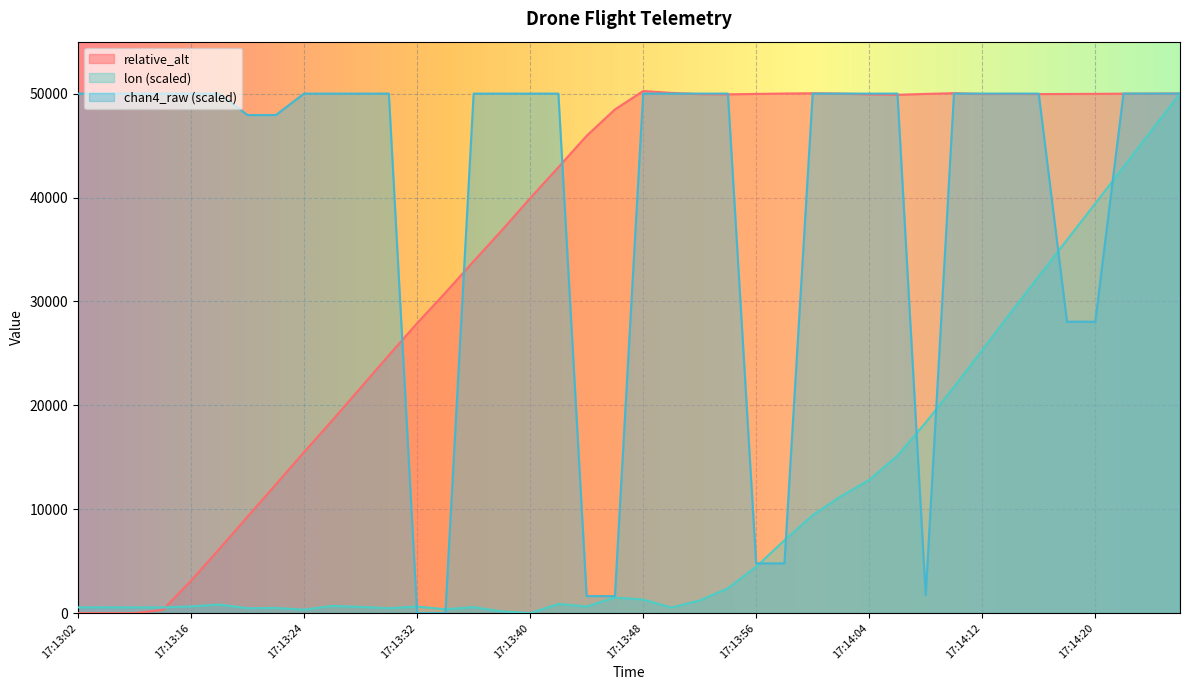

Reading right to left, transcribe all the data shown in this chart.

lon: 17:14:26=50000.0	17:14:24=46492.4	17:14:22=42938.7	17:14:20=39417.9	17:14:18=35921.9	17:14:16=32406.1	17:14:14=28892.0	17:14:12=25311.8	17:14:10=21761.4	17:14:08=18339.6	17:14:06=15143.9	17:14:04=12817.6	17:14:02=11243.6	17:14:00=9427.2	17:13:58=6998.6	17:13:56=4464.5	17:13:54=2385.7	17:13:52=1215.9	17:13:50=531.2	17:13:48=1300.1	17:13:46=1498.1	17:13:44=633.5	17:13:42=876.1	17:13:40=0.0	17:13:38=161.7	17:13:36=567.5	17:13:34=367.9	17:13:32=628.6	17:13:30=465.3	17:13:28=592.3	17:13:26=686.3	17:13:24=330.0	17:13:22=491.7	17:13:20=465.3	17:13:18=824.9	17:13:16=640.1	17:13:14=547.7	17:13:12=549.4	17:13:10=554.3	17:13:02=551.0
relative_alt: 17:14:26=50013.5	17:14:24=49999.5	17:14:22=49995.0	17:14:20=49977.5	17:14:18=49966.5	17:14:16=49958.0	17:14:14=49969.5	17:14:12=49960.5	17:14:10=50042.5	17:14:08=49972.0	17:14:06=49885.5	17:14:04=49926.5	17:14:02=50002.5	17:14:00=50035.5	17:13:58=50009.5	17:13:56=49971.5	17:13:54=49929.5	17:13:52=49948.0	17:13:50=50068.5	17:13:48=50248.5	17:13:46=48474.5	17:13:44=45939.5	17:13:42=42912.5	17:13:40=39928.5	17:13:38=36849.5	17:13:36=33863.0	17:13:34=30834.5	17:13:32=27901.0	17:13:30=24818.0	17:13:28=21682.0	17:13:26=18552.5	17:13:24=15500.0	17:13:22=12378.5	17:13:20=9283.0	17:13:18=6171.5	17:13:16=3115.0	17:13:14=303.0	17:13:12=0.0	17:13:10=0.5	17:13:02=0.0
chan4_raw: 17:14:26=50000.0	17:14:24=50000.0	17:14:22=50000.0	17:14:20=28043.5	17:14:18=28043.5	17:14:16=50000.0	17:14:14=50000.0	17:14:12=50000.0	17:14:10=50000.0	17:14:08=1739.1	17:14:06=50000.0	17:14:04=50000.0	17:14:02=50000.0	17:14:00=50000.0	17:13:58=4782.6	17:13:56=4782.6	17:13:54=50000.0	17:13:52=50000.0	17:13:50=50000.0	17:13:48=50000.0	17:13:46=1630.4	17:13:44=1630.4	17:13:42=50000.0	17:13:40=50000.0	17:13:38=50000.0	17:13:36=50000.0	17:13:34=0.0	17:13:32=0.0	17:13:30=50000.0	17:13:28=50000.0	17:13:26=50000.0	17:13:24=50000.0	17:13:22=47934.8	17:13:20=47934.8	17:13:18=50000.0	17:13:16=50000.0	17:13:14=50000.0	17:13:12=50000.0	17:13:10=50000.0	17:13:02=50000.0